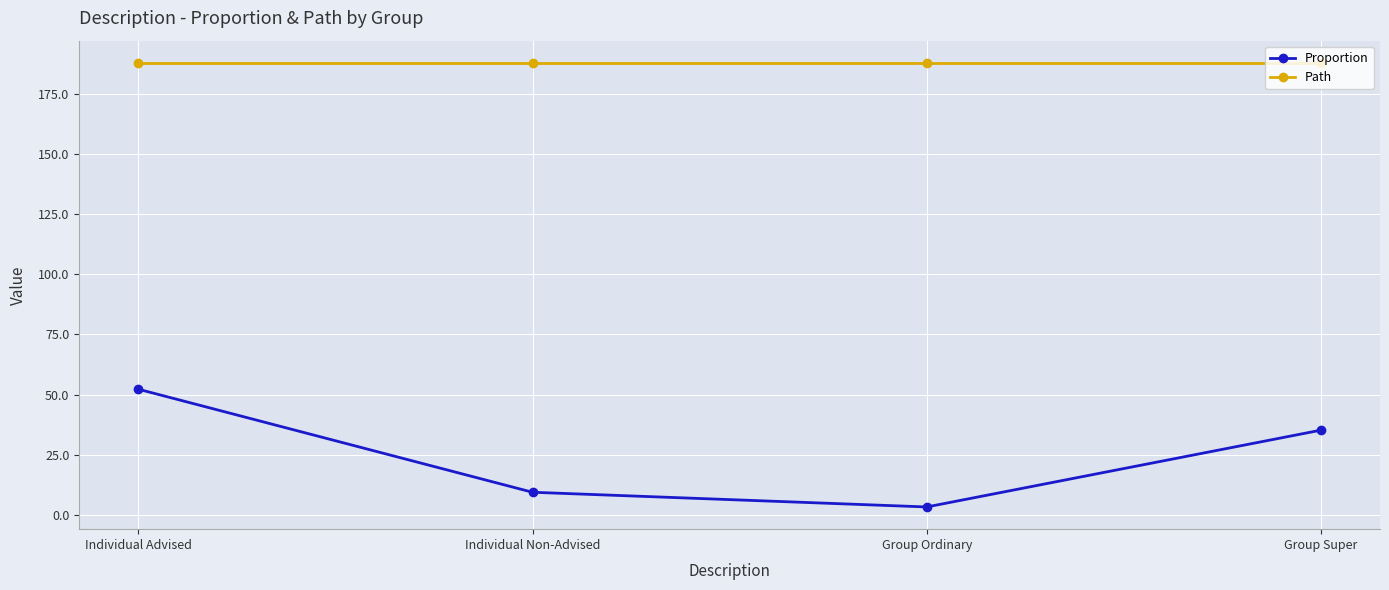

Reading left to right, extract all data points from this chart.

Proportion: 52.2	9.4	3.2	35.2
Path: 188.0	188.0	188.0	188.0